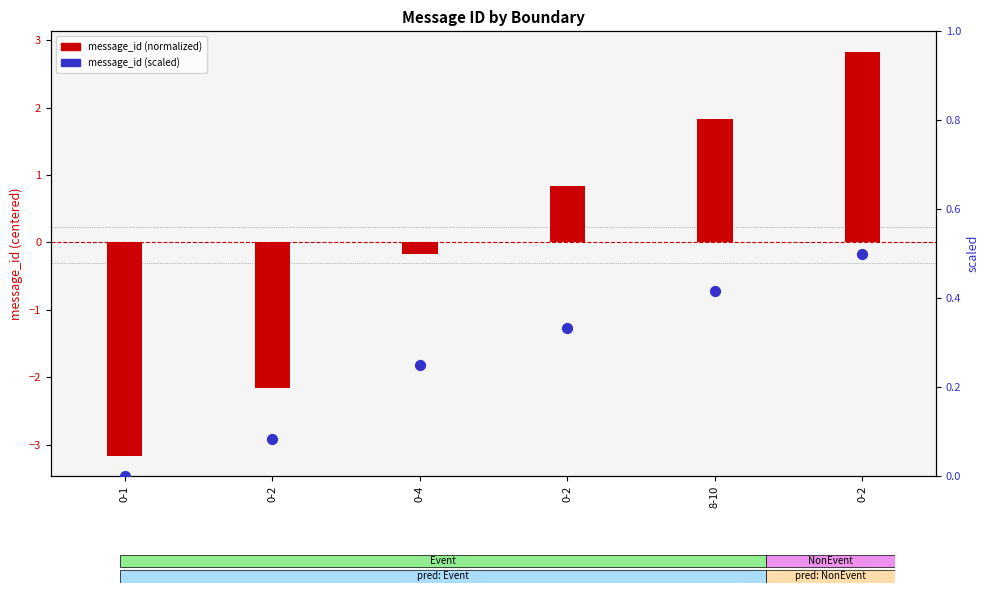

Which series reaches the maximum Y coordinate?

message_id (normalized)